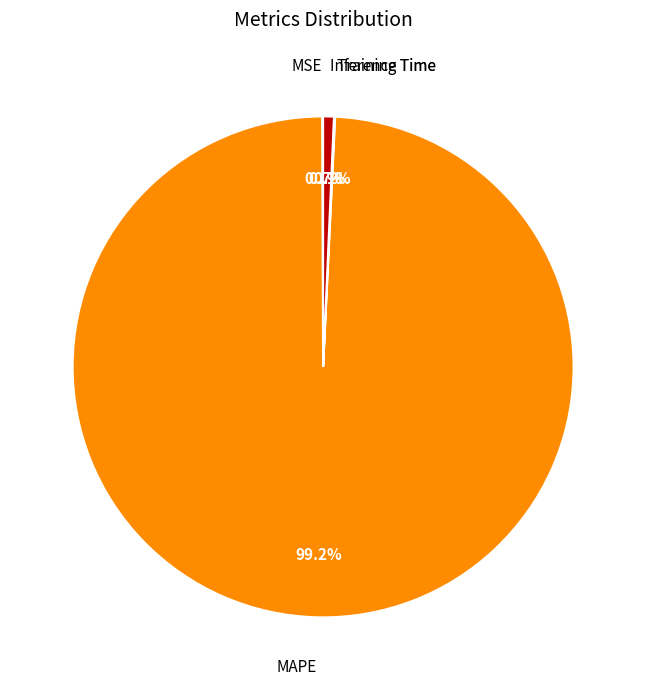

Is there any slice that represents more than half of the pie?

Yes